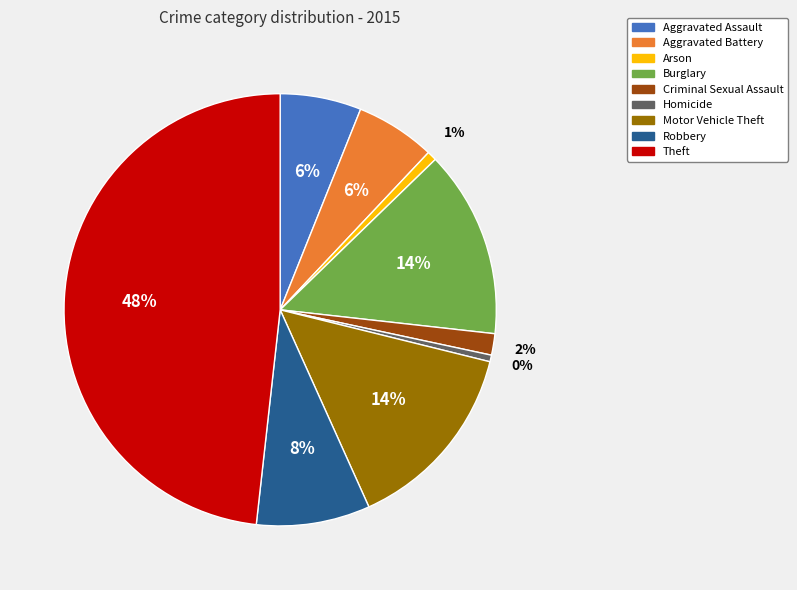

Is it true that Robbery is 8% of the pie?

True